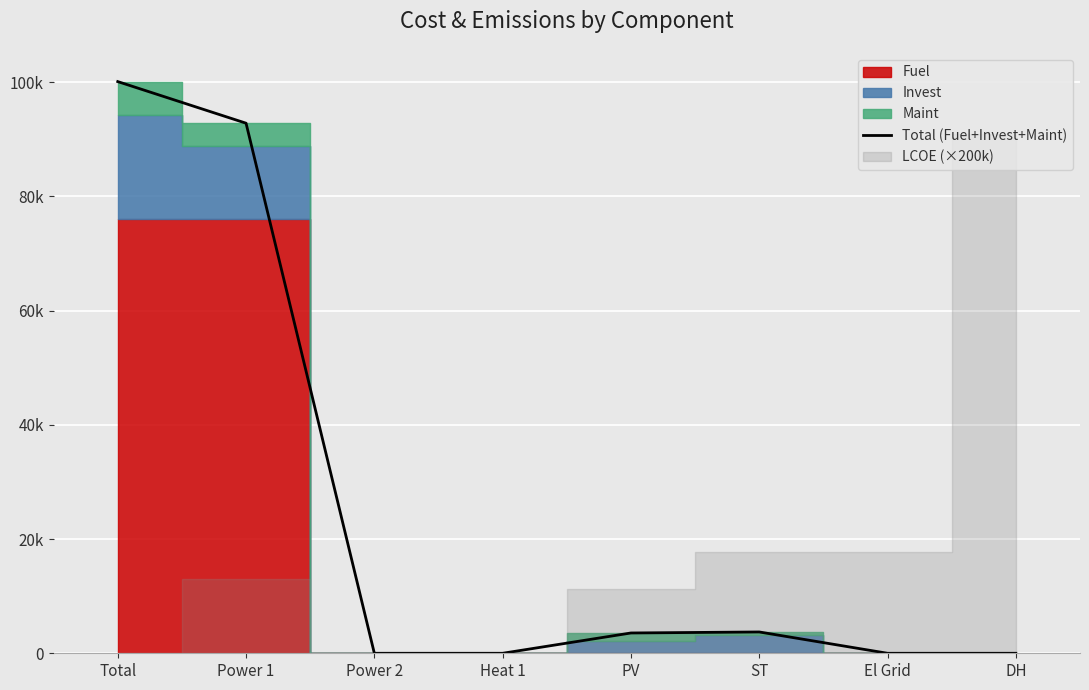

What is the sum of all values?

200227.4